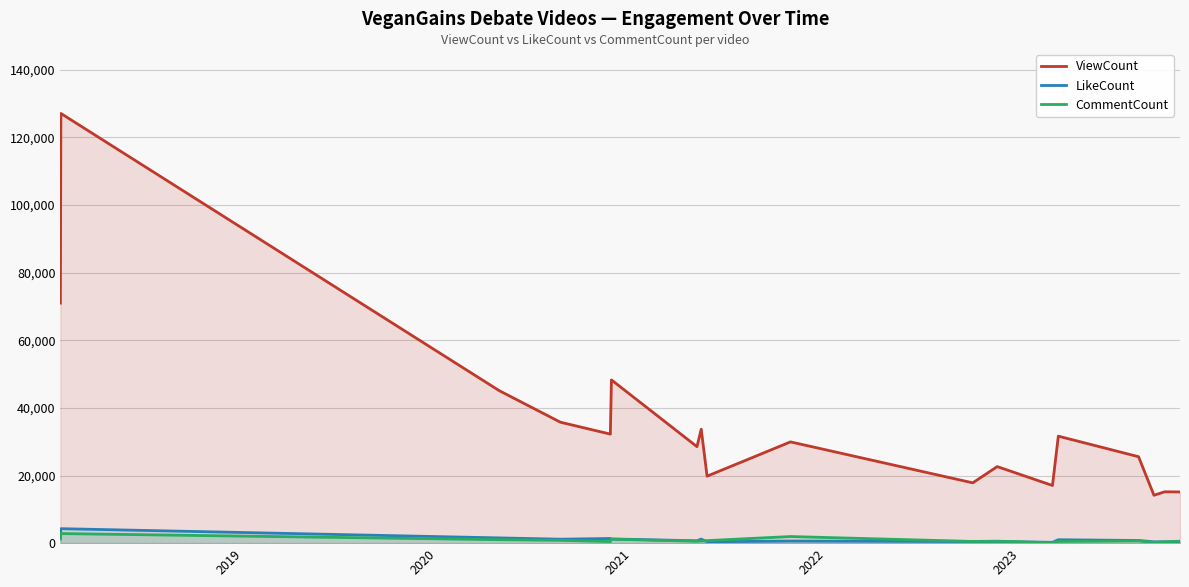

What are all the series names shown in the legend?

ViewCount, LikeCount, CommentCount